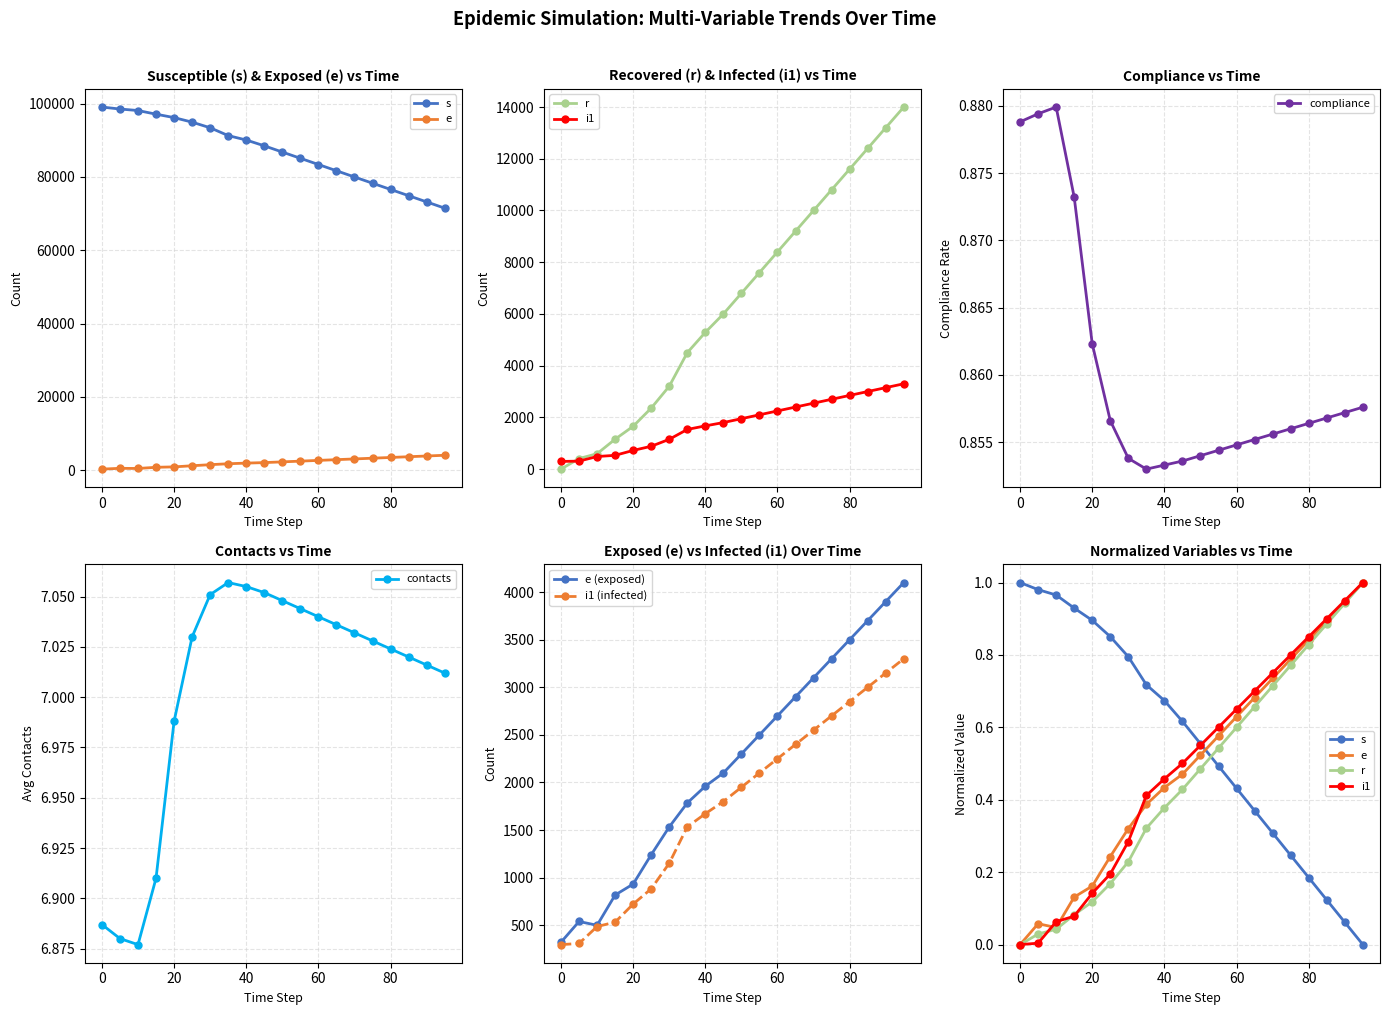

Is the value of s at 0 greater than the value of e at 40?

Yes